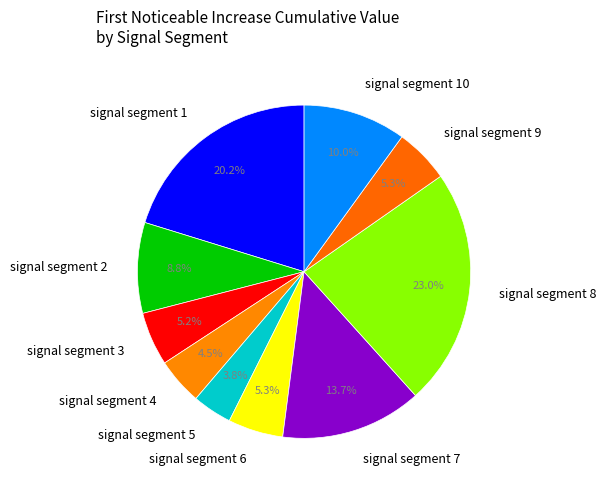

Does signal segment 10 account for over 50% of the chart?

No